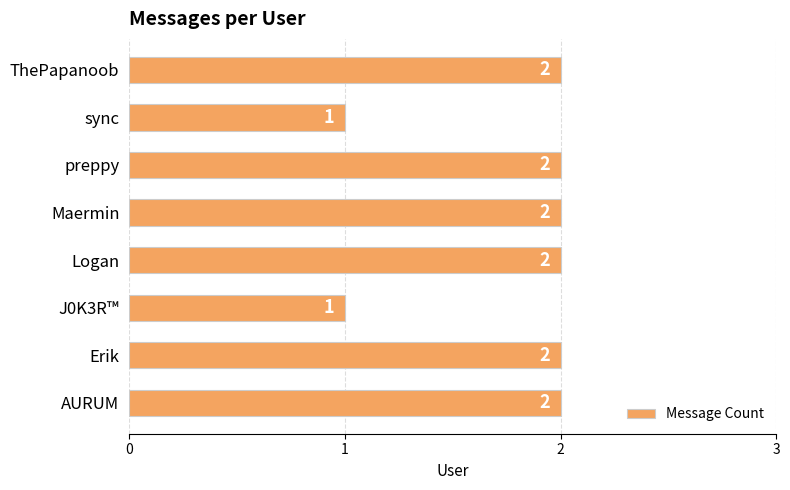

The value at Maermin is 1. True or false?

False